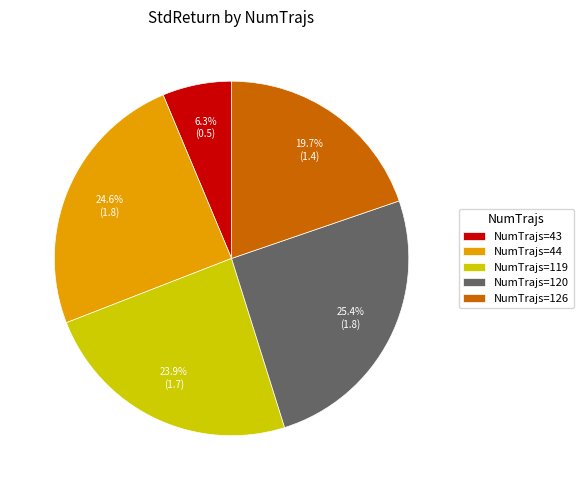

Does any single category account for the majority?

No